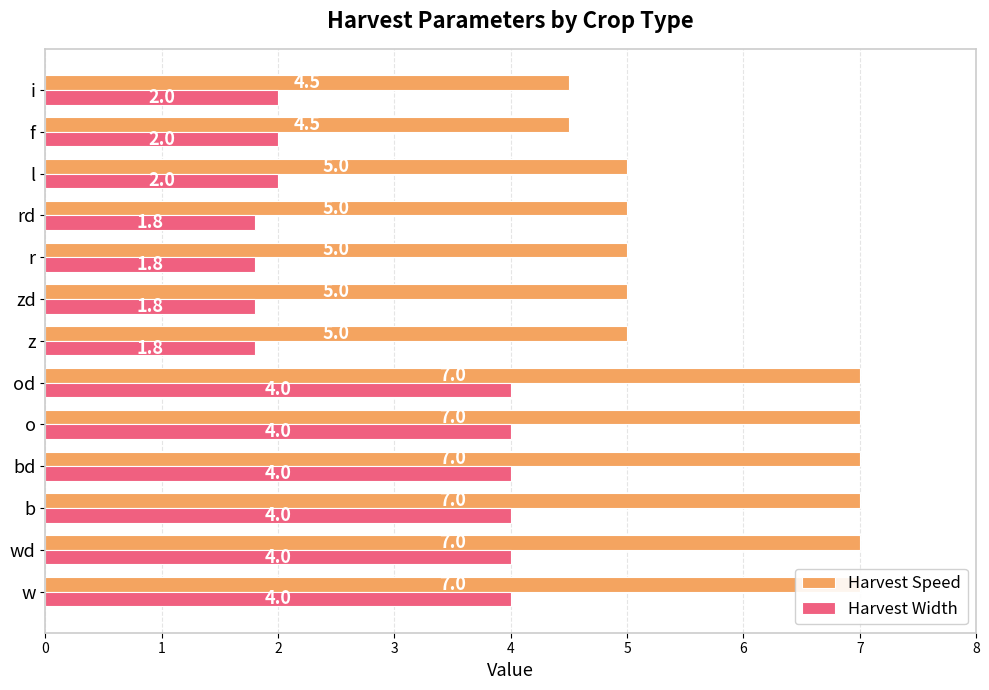

Is it true that Harvest Width equals 2.9 at f?

False